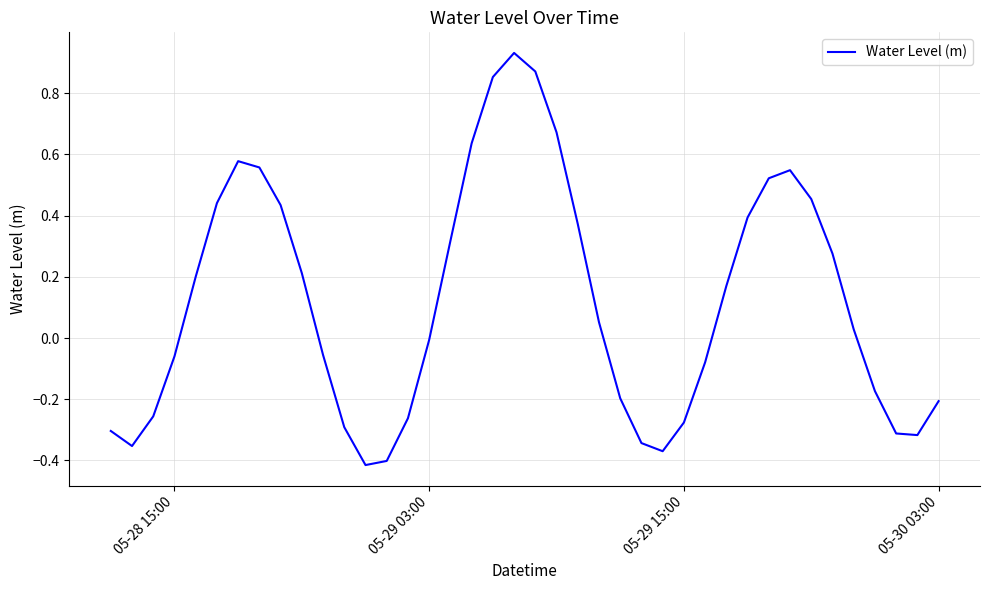

What is the difference between the maximum and minimum values?

1.3